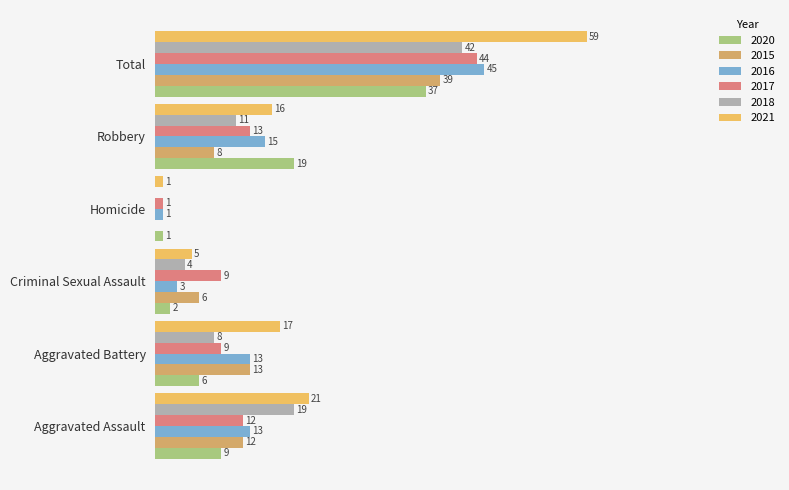

What is the average value of the 2021 series?

20